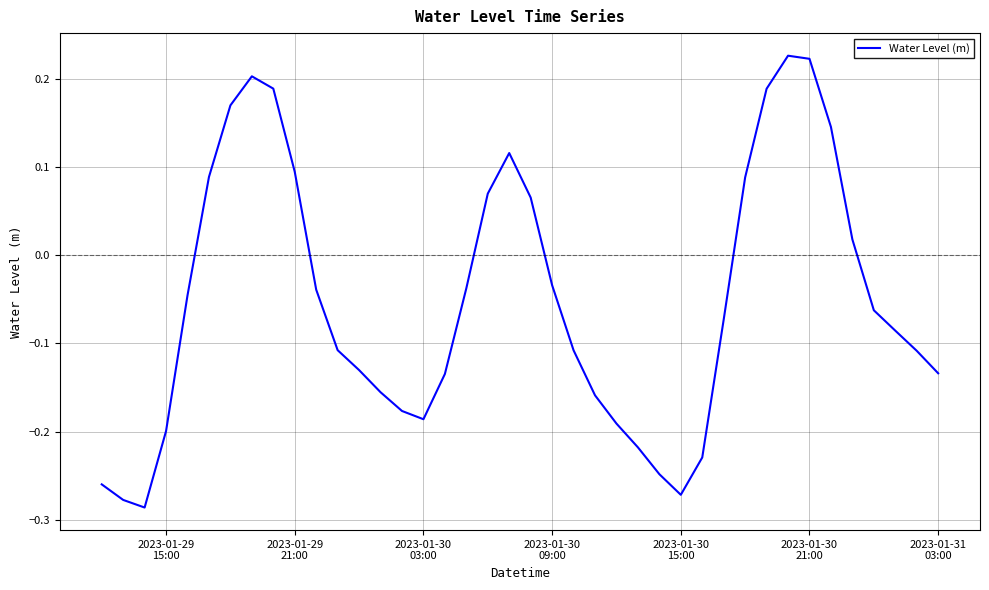

What is the difference between the maximum and minimum values?

0.5